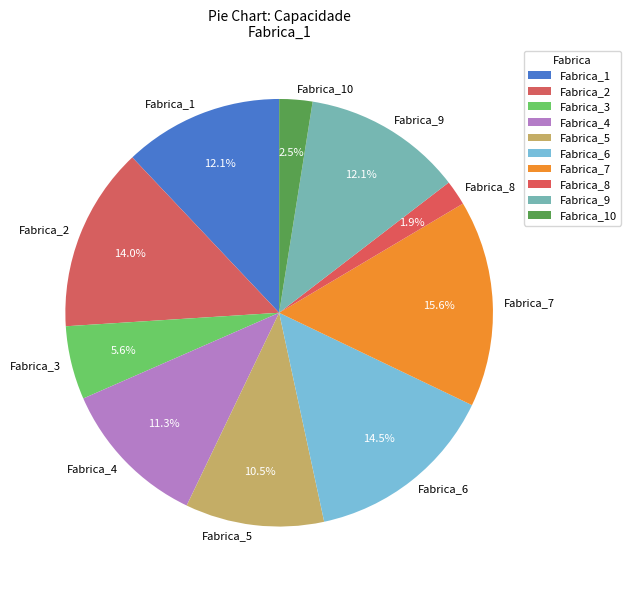

Which slice is the smallest?

Fabrica_8